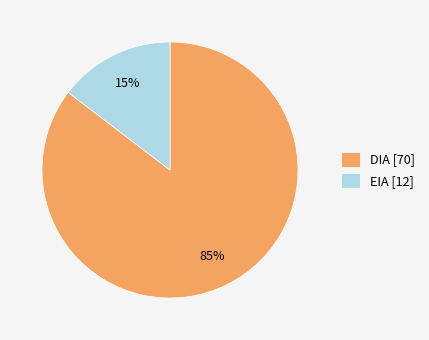

To the nearest percent, what is the combined percentage of EIA [12] and DIA [70]?

100%